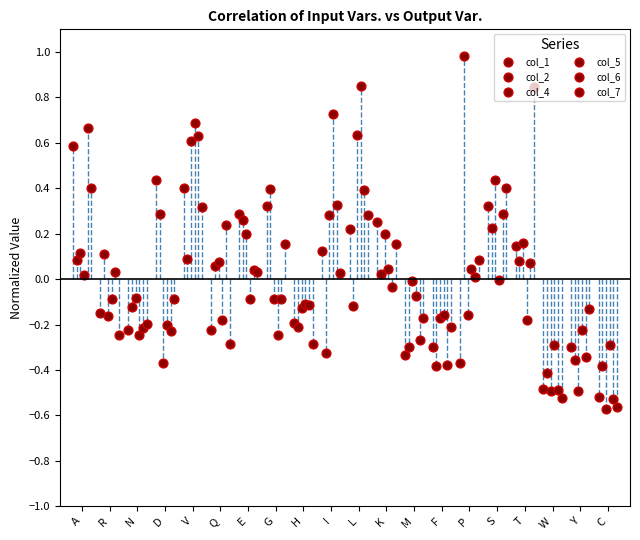

What is the total value across all series at A?

1.9